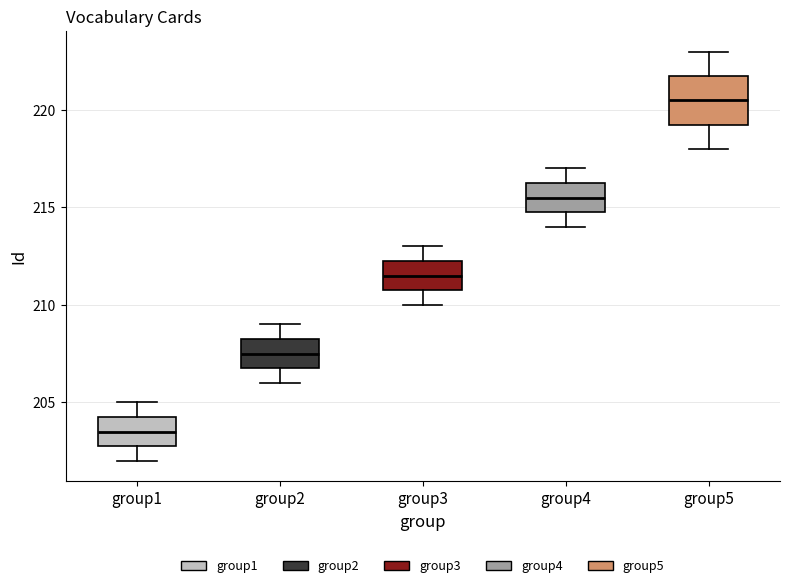

Where does the upper whisker of the box for group5 end on the y-axis? The values are not printed on the chart, so give them approximately, as read against the axis.

223.0